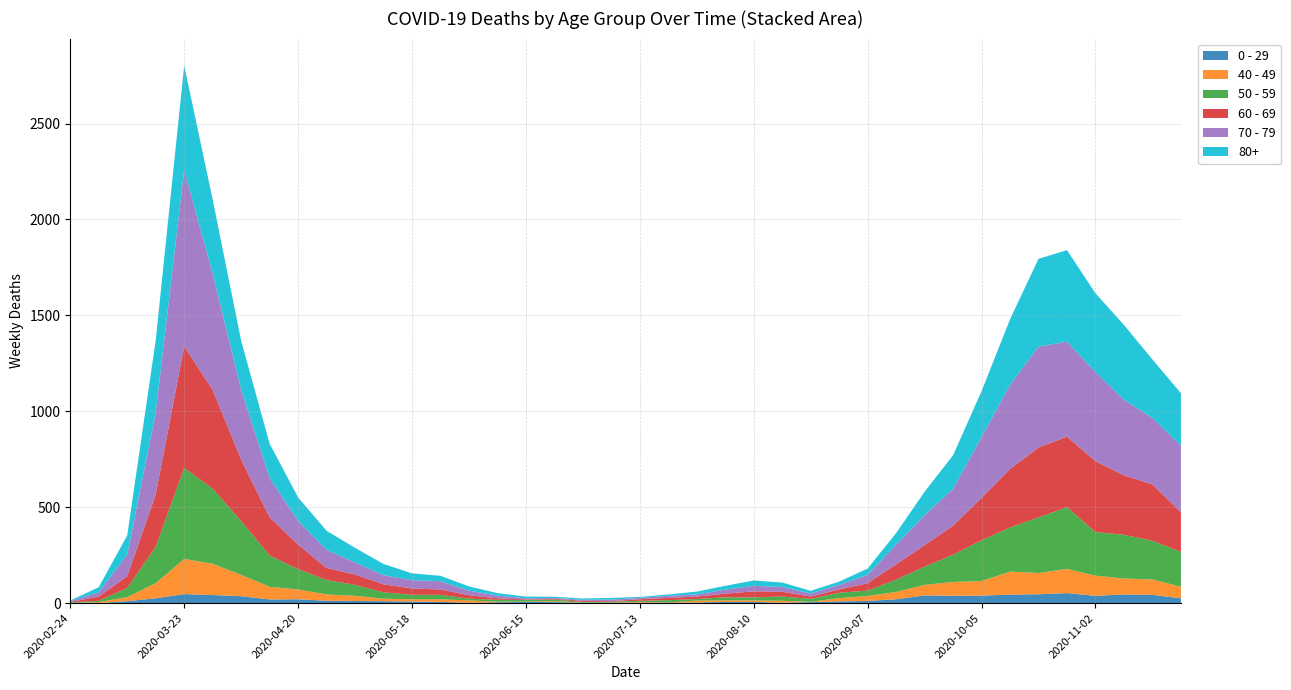

Reading left to right, transcribe all the data shown in this chart.

0 - 29: 1	0	10	25	47	42	36	19	20	12	11	10	8	6	2	4	6	5	2	1	2	1	3	6	6	2	5	9	11	20	40	38	39	44	46	52	38	45	43	25
40 - 49: 0	5	21	79	183	163	111	66	51	33	27	13	12	14	12	3	2	5	1	1	4	2	10	8	8	10	2	17	26	38	55	72	76	120	111	126	105	83	80	60
50 - 59: 3	7	48	190	475	392	281	163	106	75	57	33	23	23	9	10	8	9	3	5	6	12	8	16	16	22	15	28	28	64	95	142	212	230	290	322	227	228	202	182
60 - 69: 2	22	61	272	634	514	320	199	128	63	54	42	33	28	18	8	3	3	6	3	8	12	13	19	31	25	12	17	39	80	112	152	221	305	364	368	370	310	294	206
70 - 79: 4	22	113	427	920	608	365	206	123	94	63	47	43	43	24	14	6	5	5	8	7	11	11	21	29	25	16	24	43	102	157	191	318	439	526	495	464	394	346	348
80+: 3	27	100	377	544	385	255	178	123	100	76	59	36	28	22	13	9	6	7	9	5	7	15	20	28	23	14	17	33	61	122	176	239	342	458	477	411	390	305	273